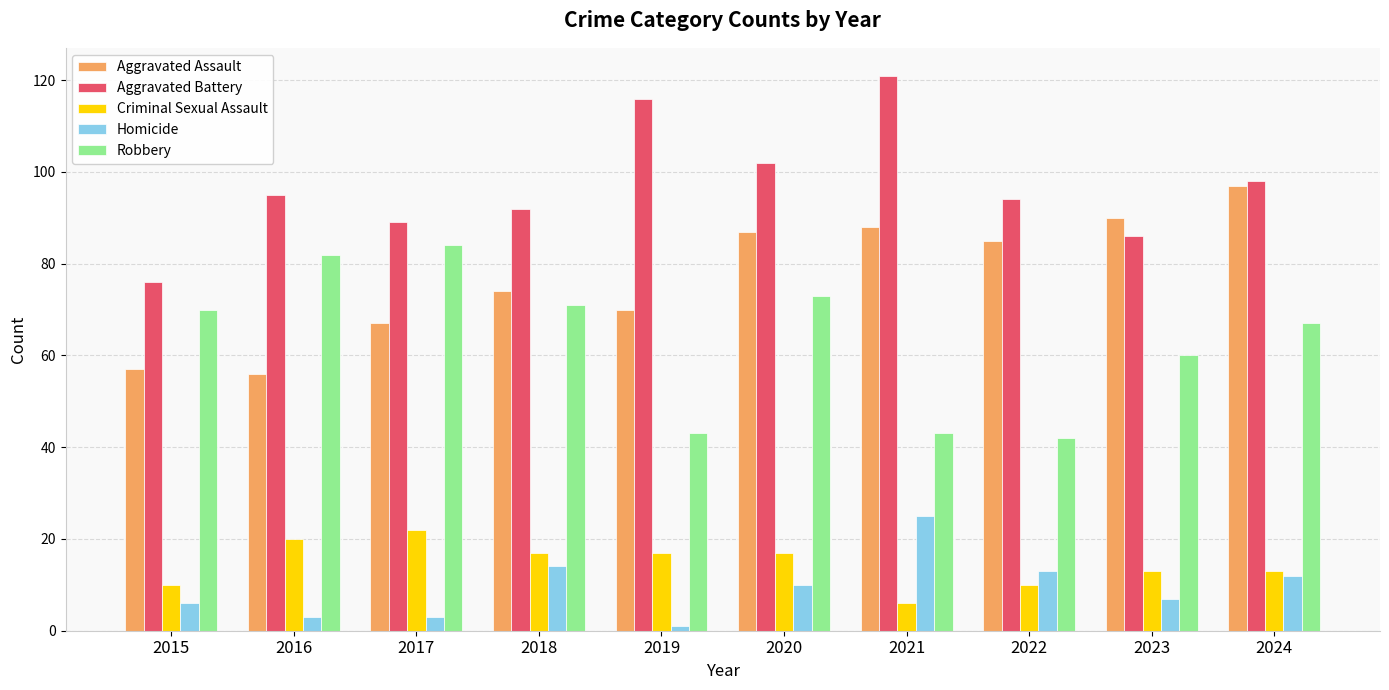

What is the value of the Homicide bar at the 1st from the left?

6